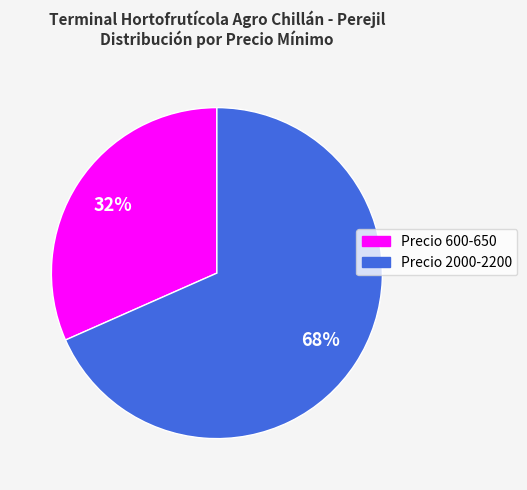

Is there a majority slice in this chart?

Yes